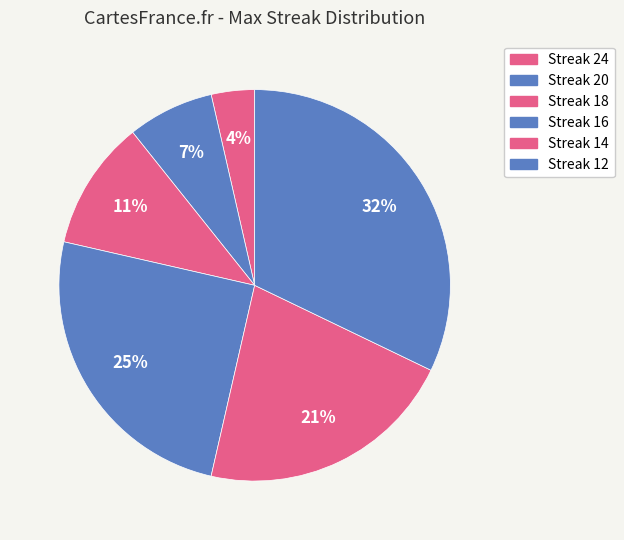

How many segments does this pie chart have?

6